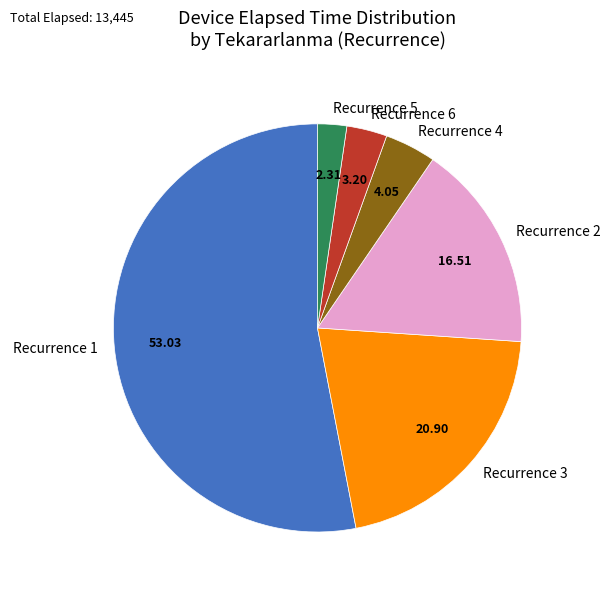

Is there any slice that represents more than half of the pie?

Yes